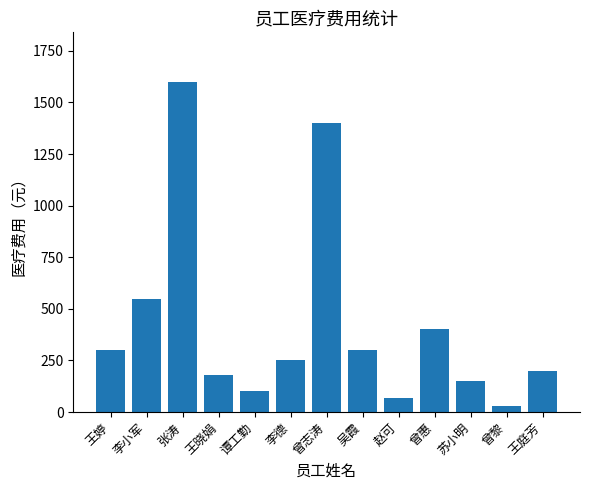

What is the sum of all values?

5530